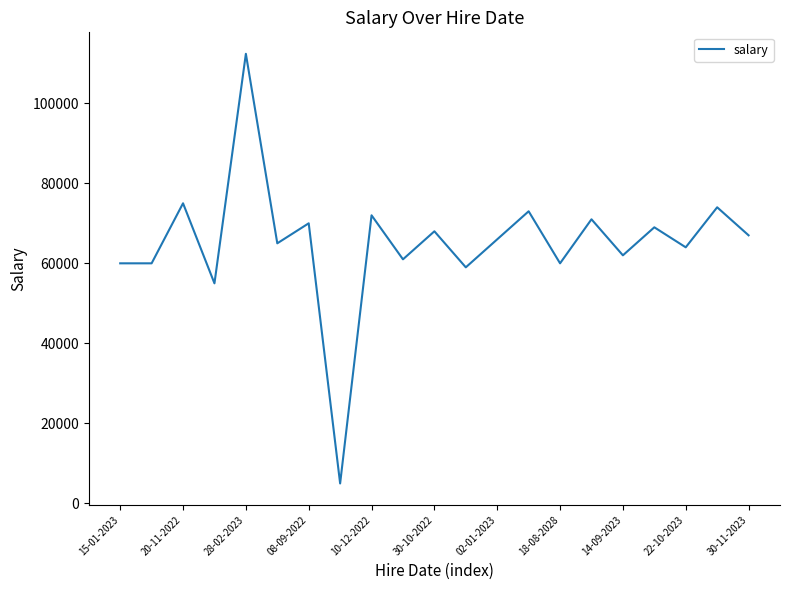

What is the maximum value shown in the chart?

112345.0